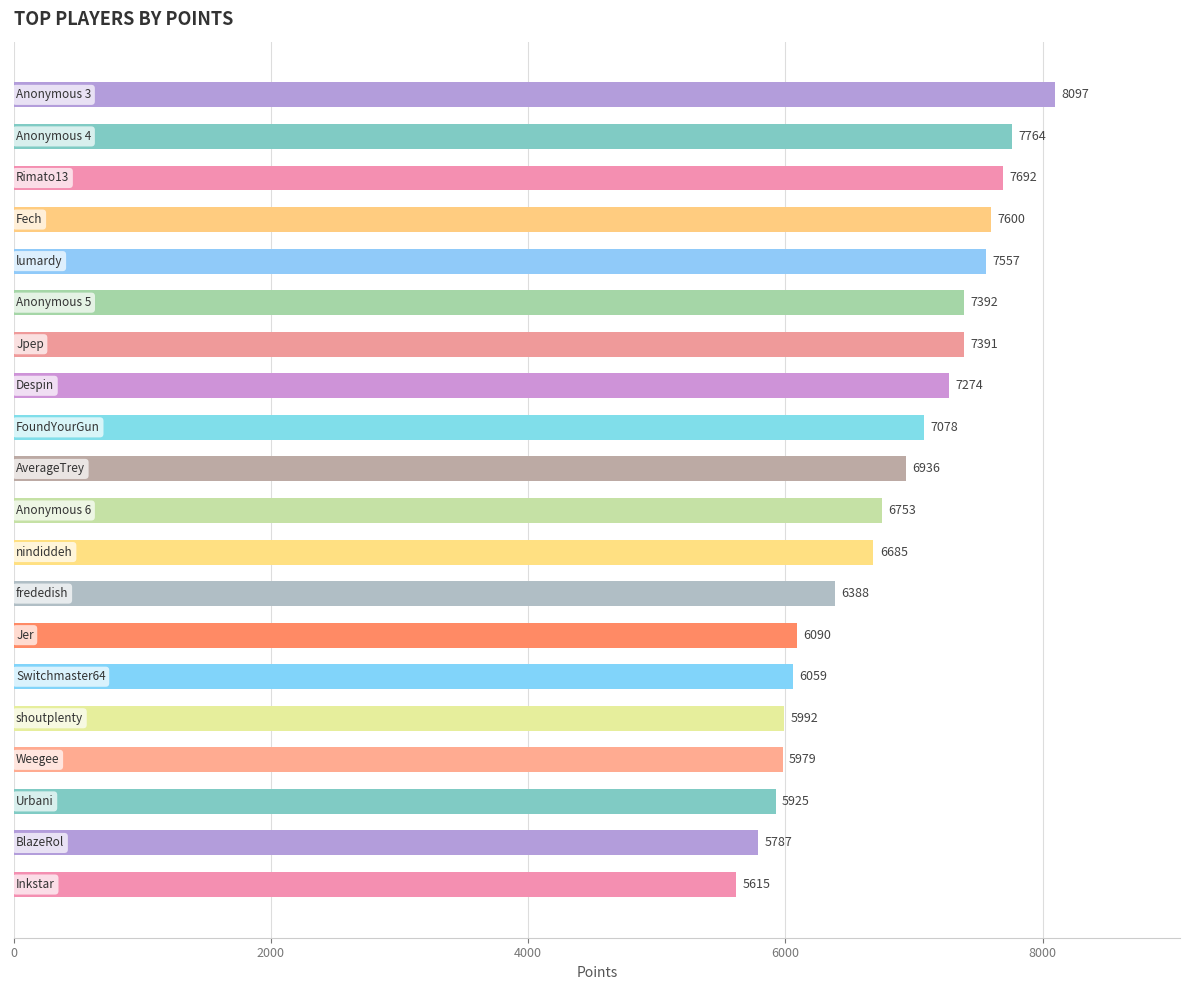

What is the average value?

6803